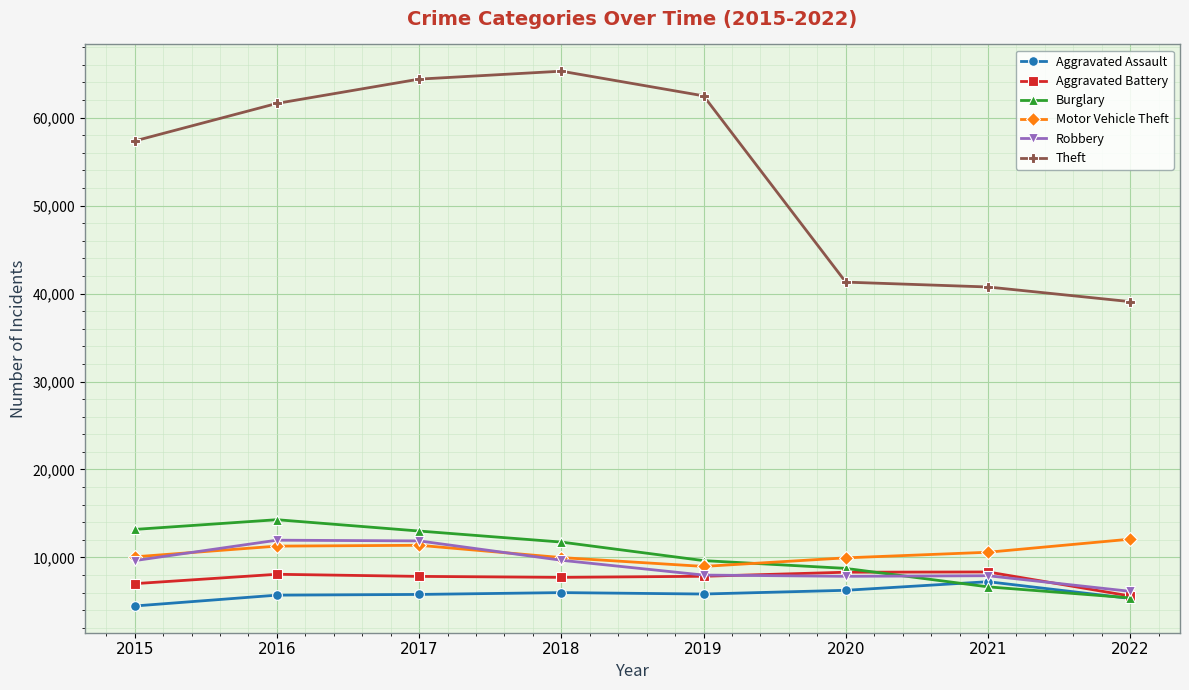

Is it true that Aggravated Assault equals 3553 at 2017?

False